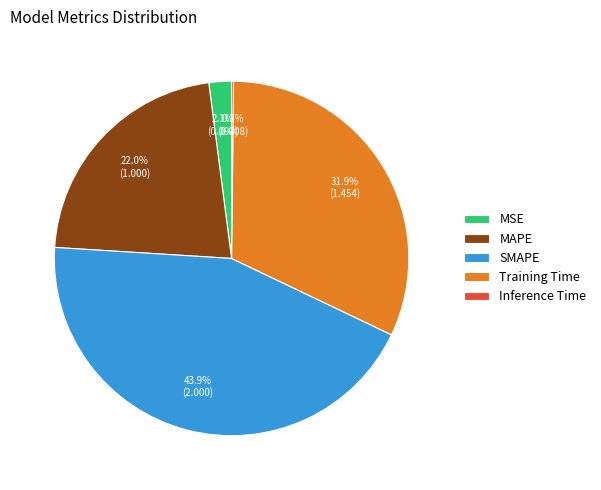

Is the sum of MAPE and MSE greater than half?

No